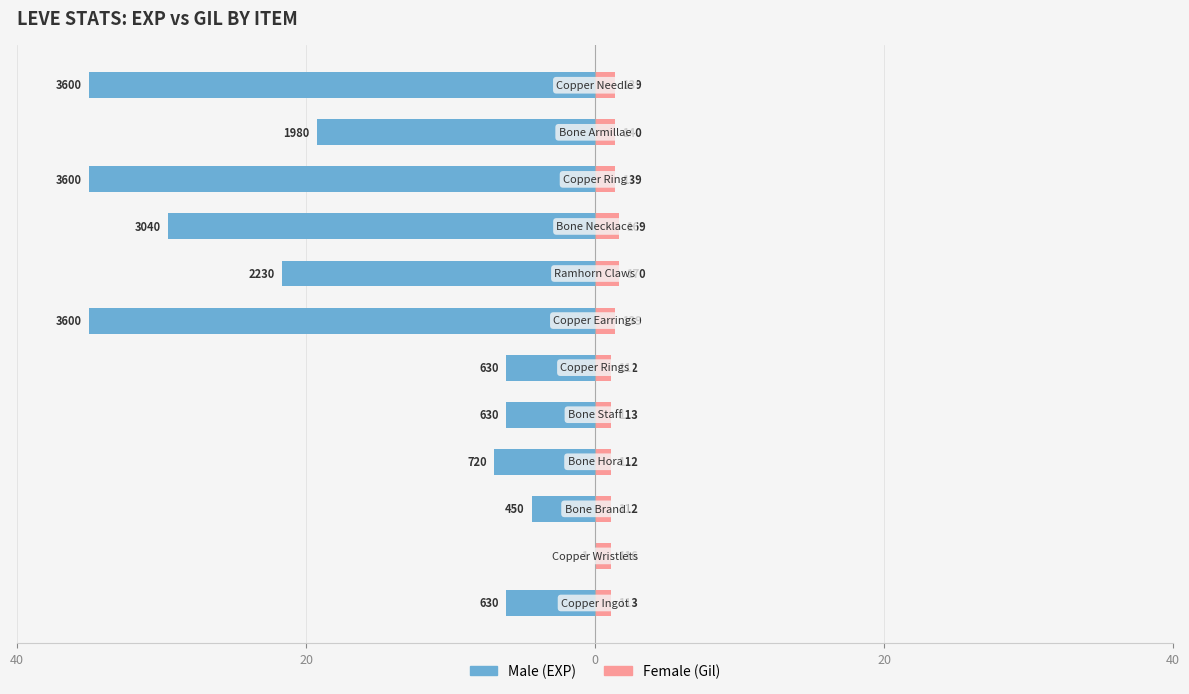

At 20, list the series in order from largest to smallest.

Female, Male